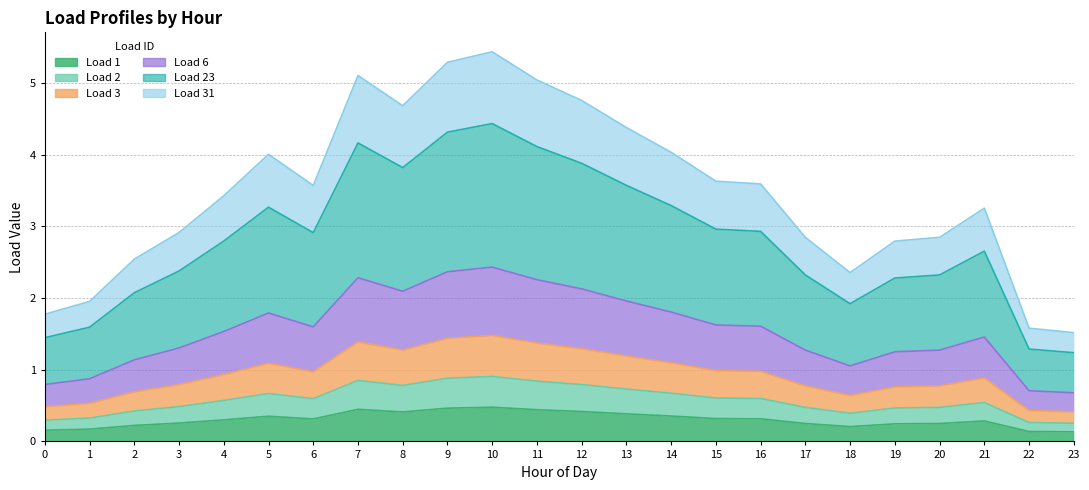

Is it true that Load 1 equals 0.1 at 23?

True